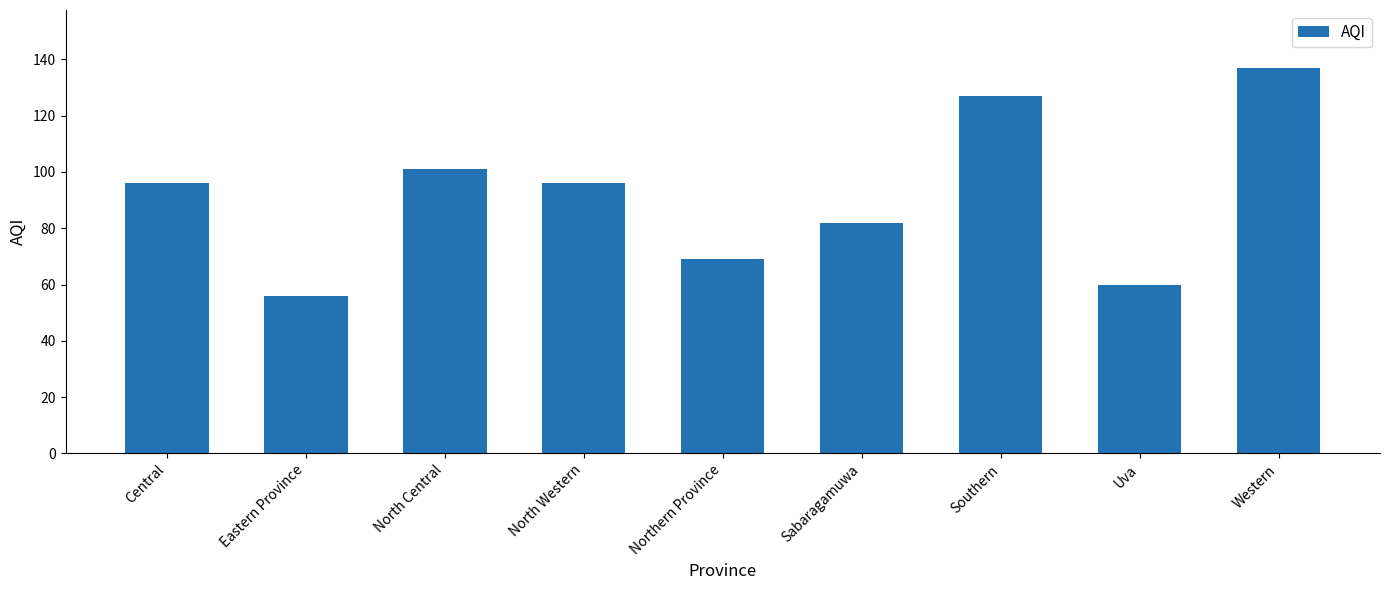

Reading left to right, transcribe all the data shown in this chart.

96	56	101	96	69	82	127	60	137